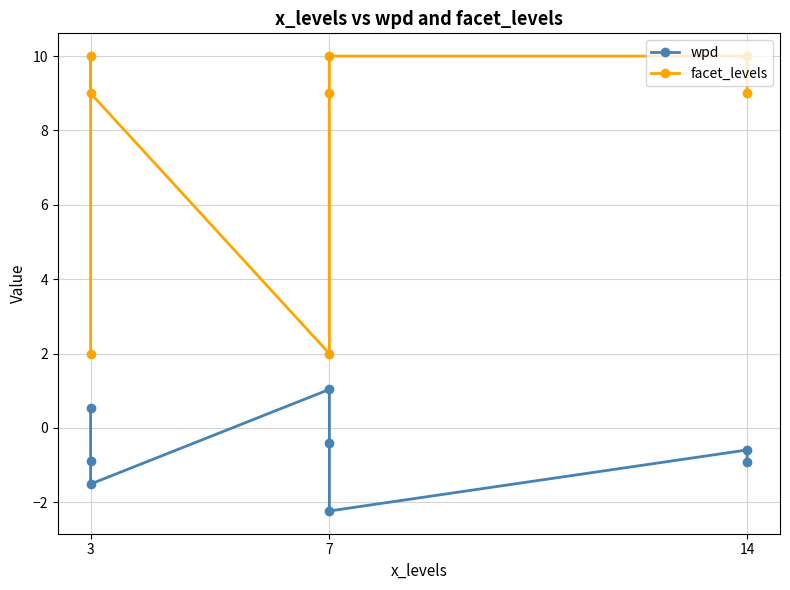

How many values in the facet_levels series are below 9?

2